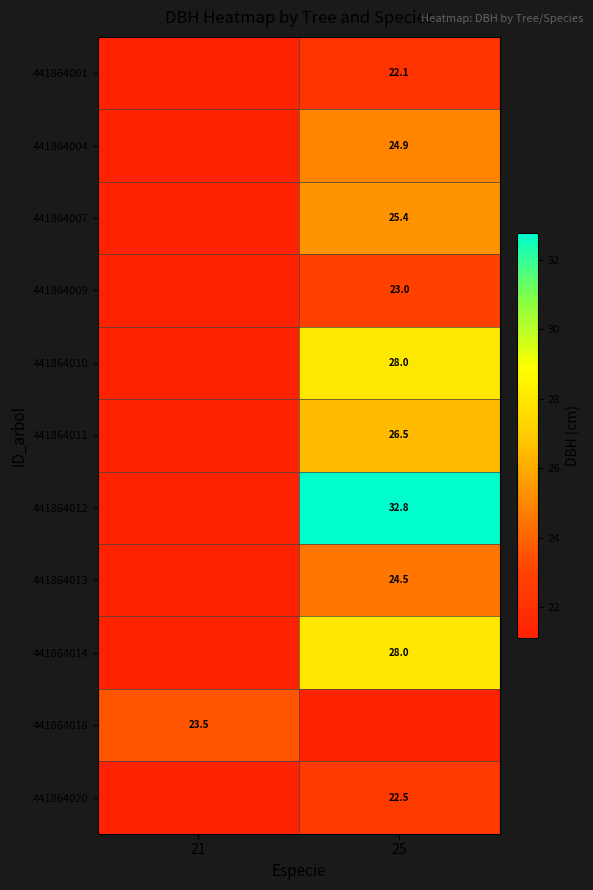

Between 21 and 25, which series saw the biggest shift?

441864012